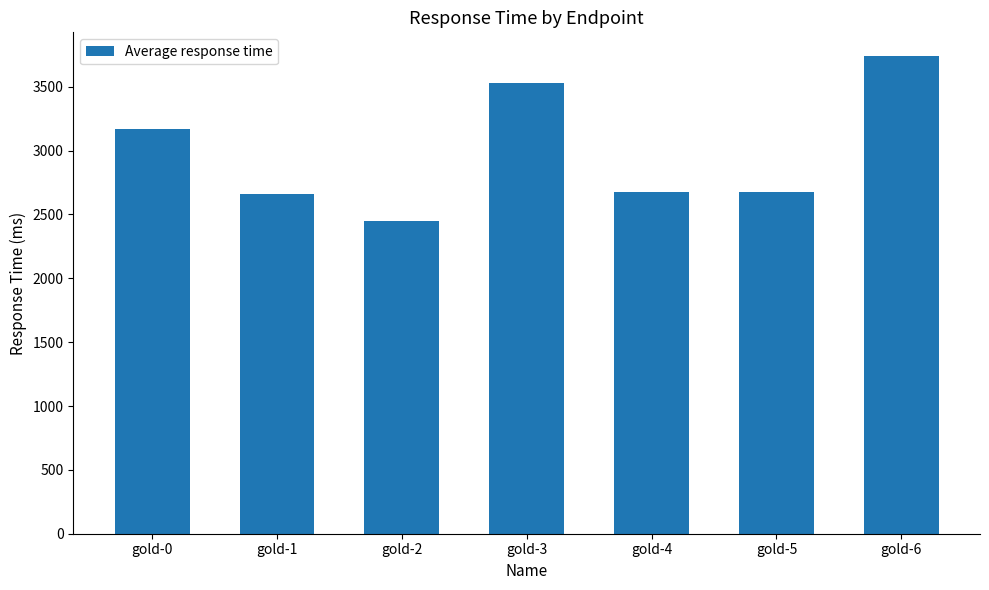

The value at gold-5 is 2672. True or false?

True